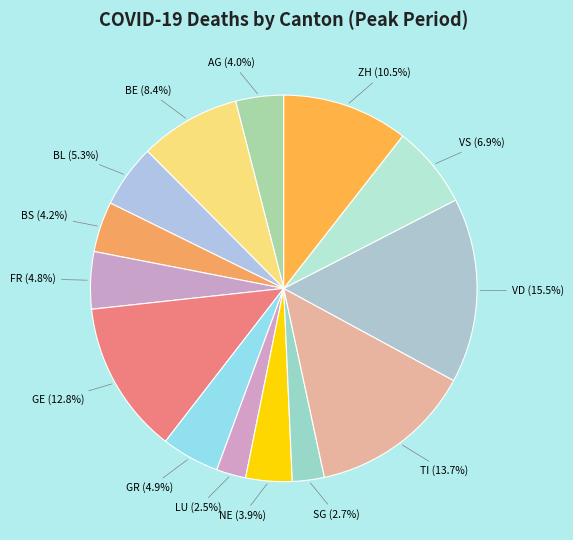

Between GE and VD, which is larger?

VD